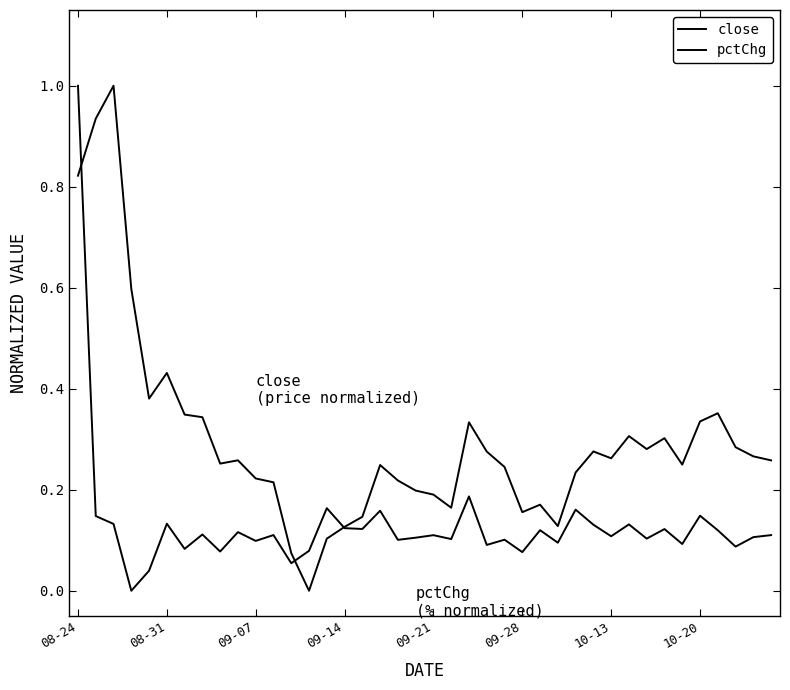

Reading right to left, what are all the values shown in this chart?

close: 0.3	0.3	0.3	0.4	0.3	0.2	0.3	0.3	0.3	0.3	0.3	0.2	0.1	0.2	0.2	0.2	0.3	0.3	0.2	0.2	0.2	0.2	0.2	0.1	0.1	0.1	0.0	0.1	0.2	0.2	0.3	0.3	0.3	0.3	0.4	0.4	0.6	1.0	0.9	0.8
pctChg: 0.1	0.1	0.1	0.1	0.1	0.1	0.1	0.1	0.1	0.1	0.1	0.2	0.1	0.1	0.1	0.1	0.1	0.2	0.1	0.1	0.1	0.1	0.2	0.1	0.1	0.2	0.1	0.1	0.1	0.1	0.1	0.1	0.1	0.1	0.1	0.0	0.0	0.1	0.1	1.0